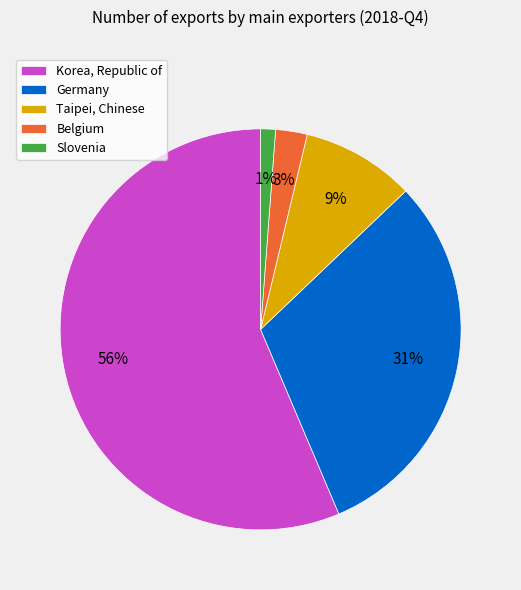

What percentage is the Taipei, Chinese slice, to the nearest percent?

9%